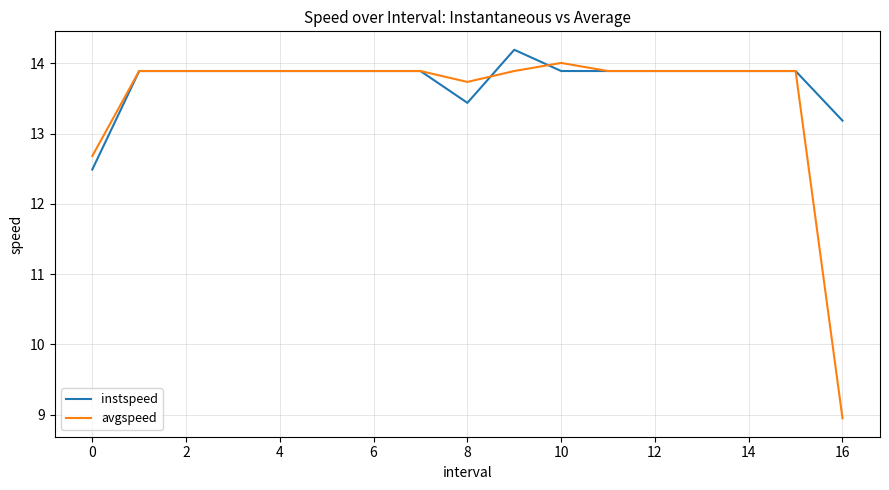

How many lines are shown in the chart?

2